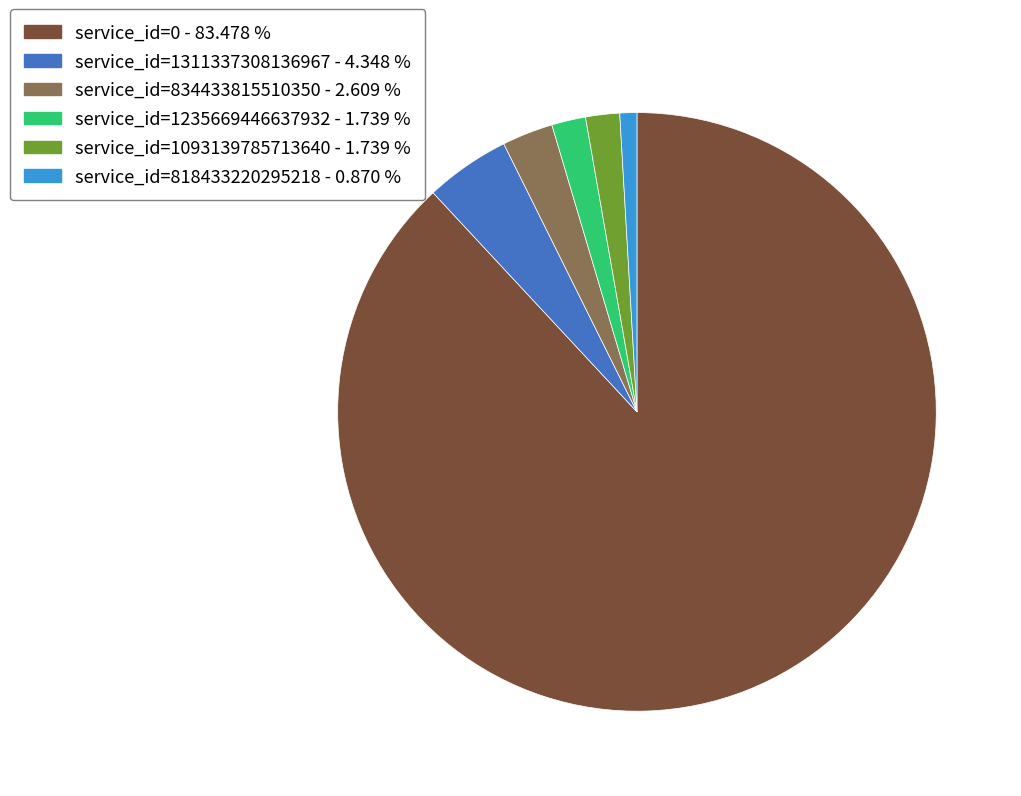

Is there a majority slice in this chart?

Yes